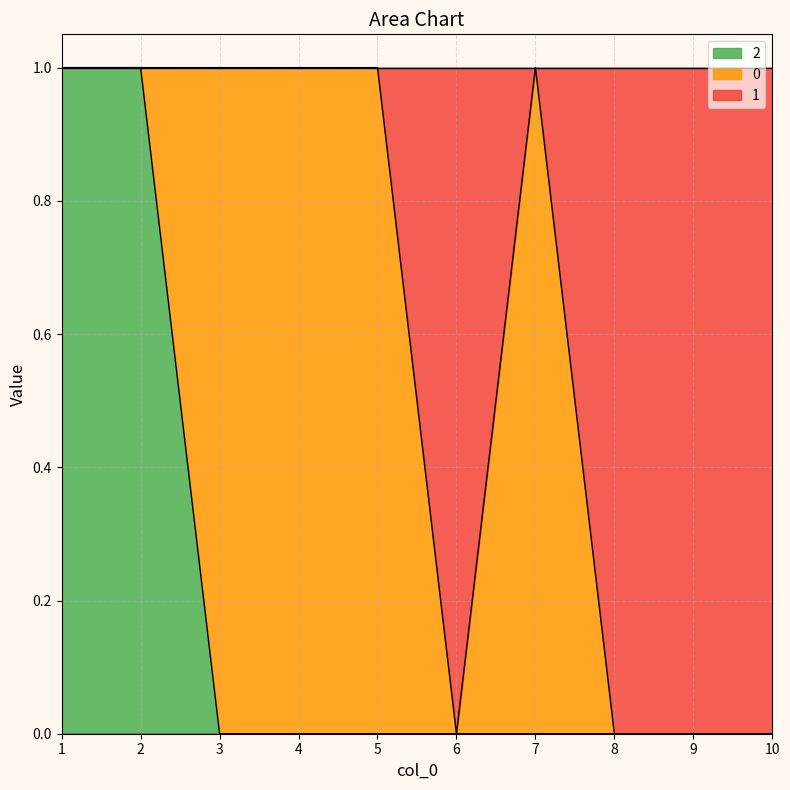

What are all the series names shown in the legend?

2, 0, 1